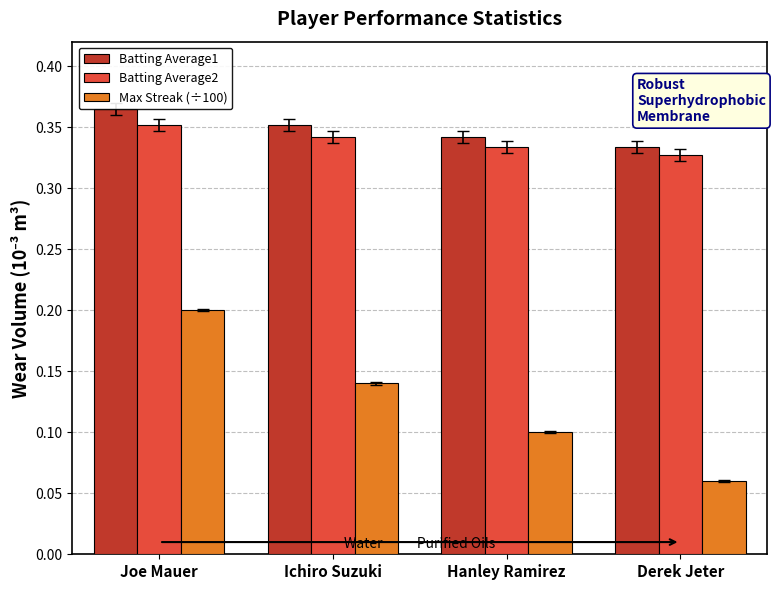

What is the average value of the Max Streak (÷100) series?

0.1